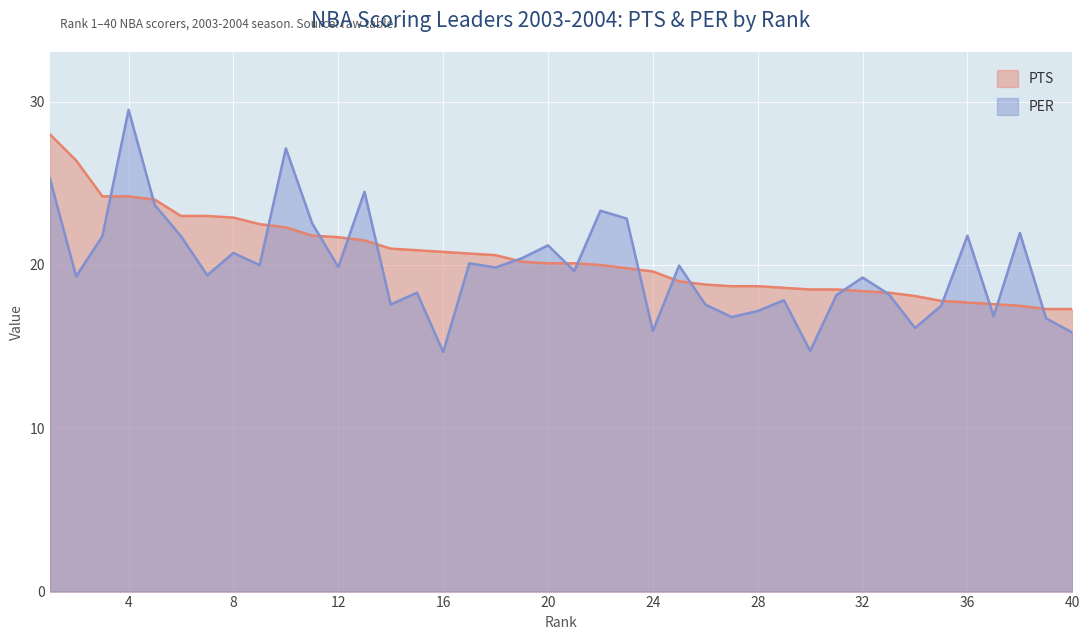

What is the value of the PTS point at the 25th from the left?

19.0